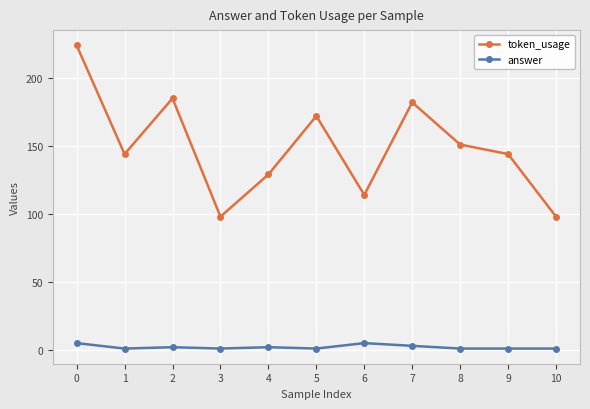

The value of token_usage at 3 is 98. True or false?

True